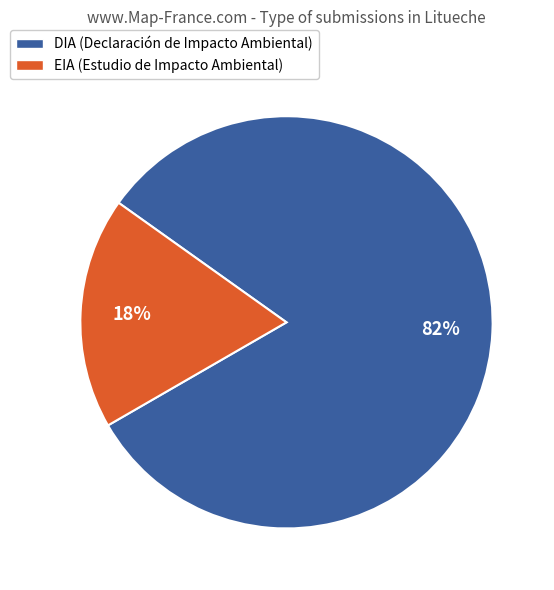

How many segments does this pie chart have?

2